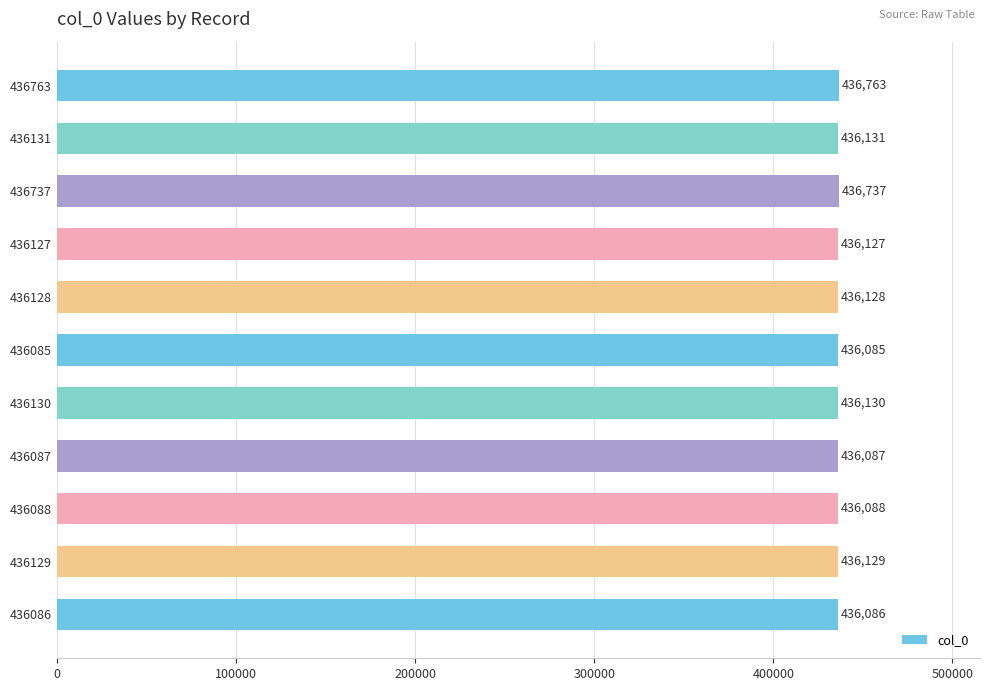

What is the label of the 10th bar from the top?

436129